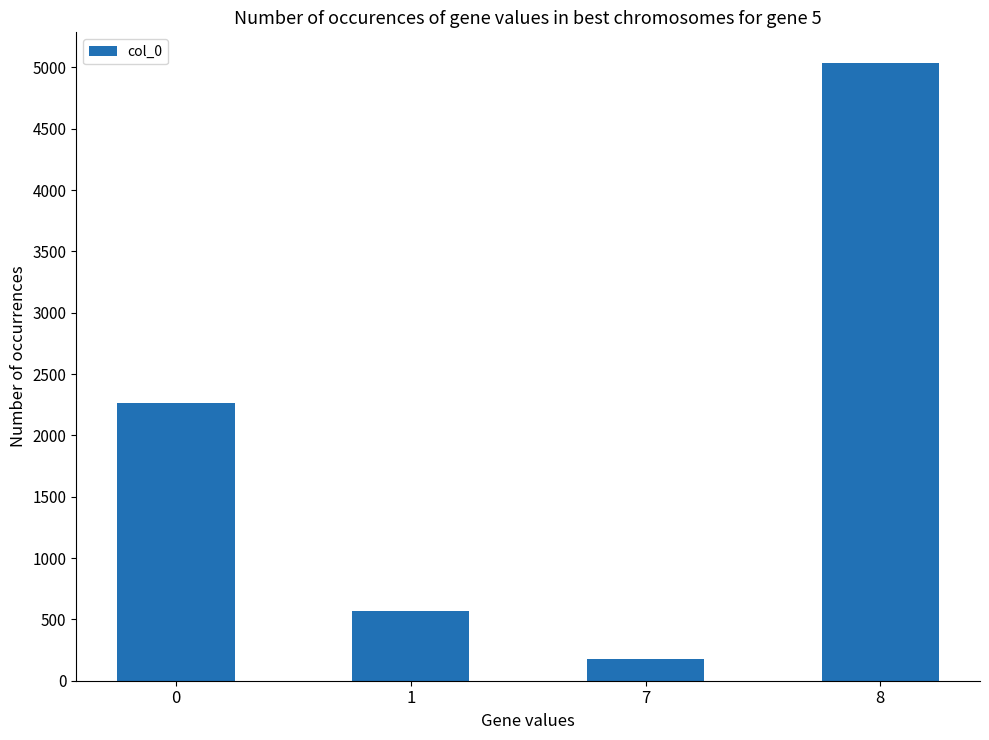

What is the sum of the values at 0 and 7?

2446